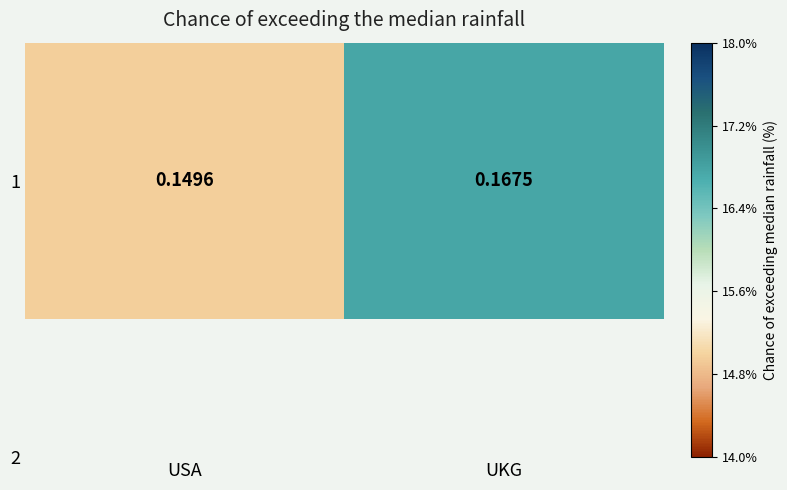

Where is the data nearest to the value 0?

USA